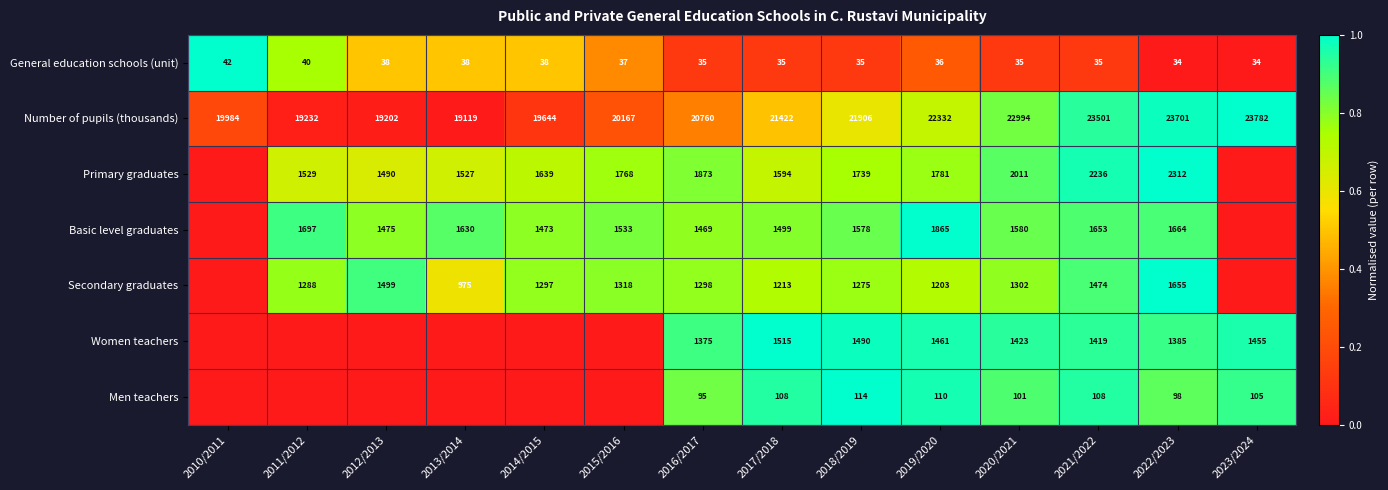

How many data points does each series have?

14